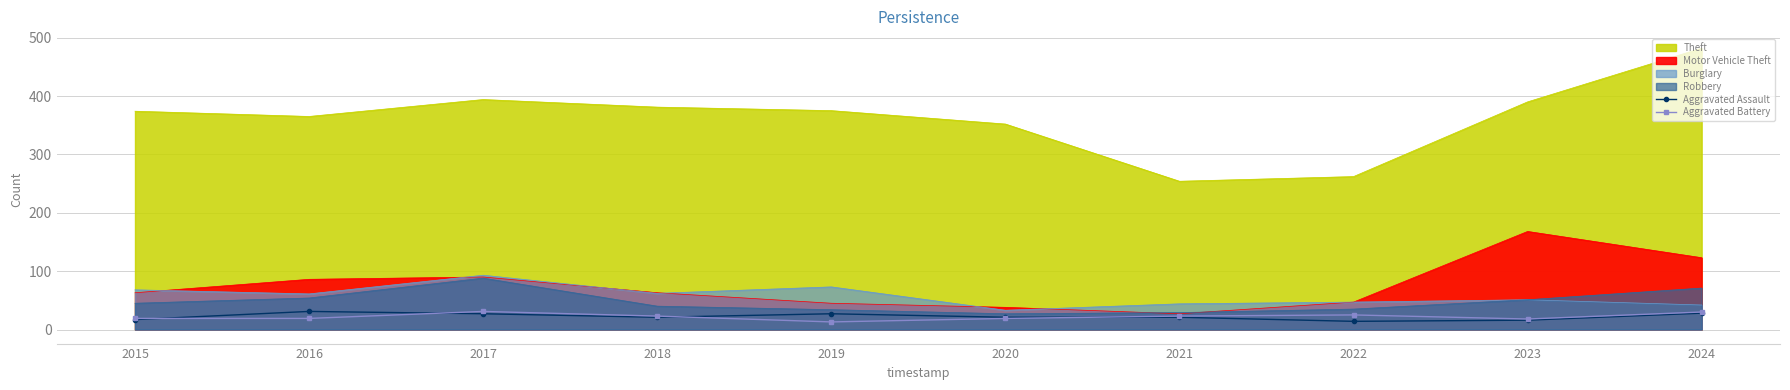

The value of Aggravated Assault at 2016 is 43. True or false?

False